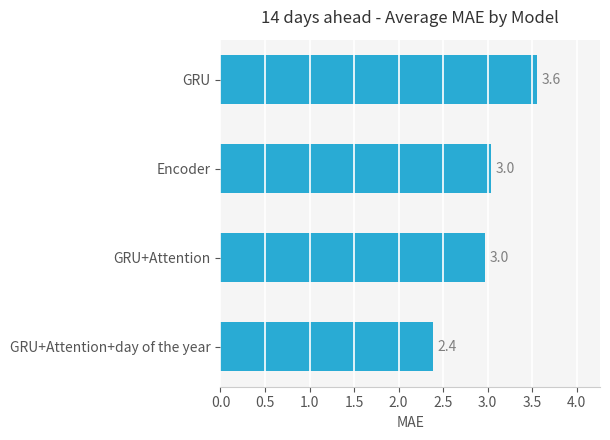

Is it true that the value at Encoder is 5.4?

False